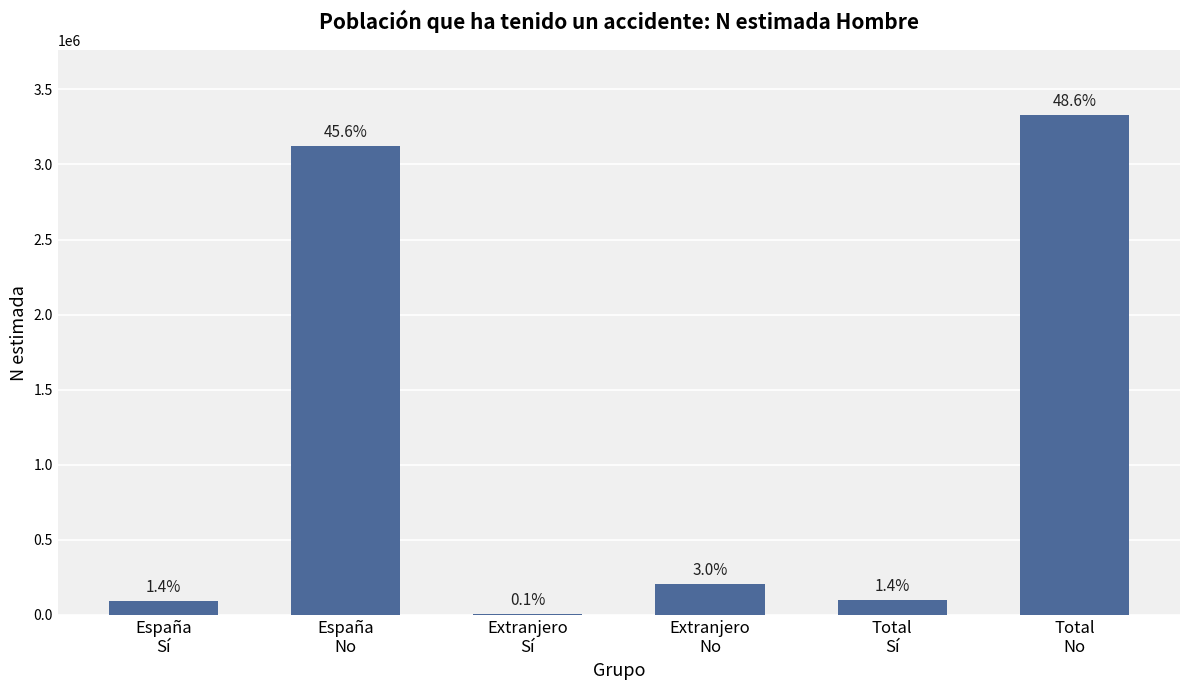

Rank the categories by value from lowest to highest.

Extranjero
Sí, España
Sí, Total
Sí, Extranjero
No, España
No, Total
No